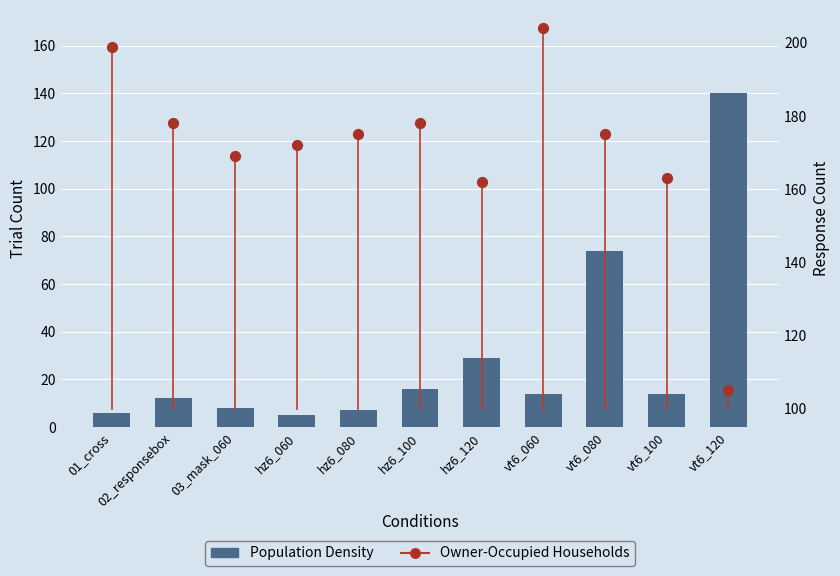

Which series has the largest Y range (max minus min)?

Population Density